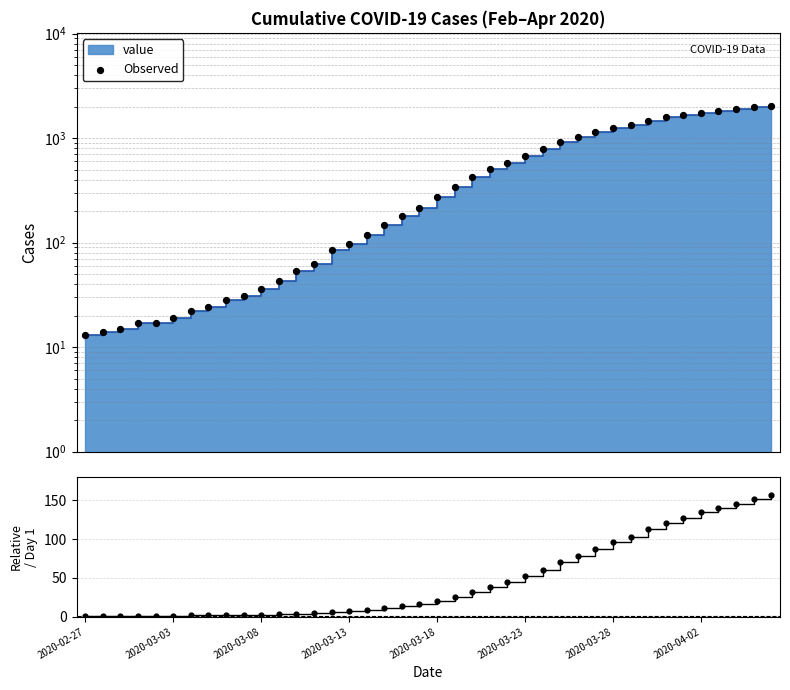

Is the value of value / baseline at 14 greater than the value of Observed at 9?

No